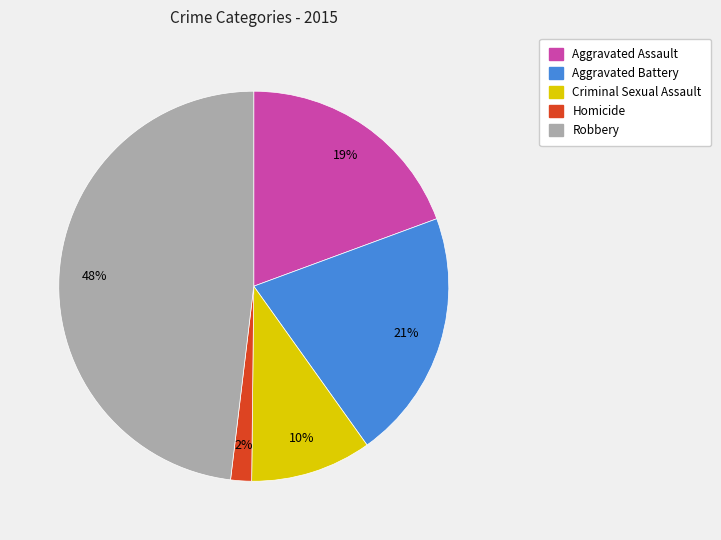

Which has a higher value, Criminal Sexual Assault or Robbery?

Robbery